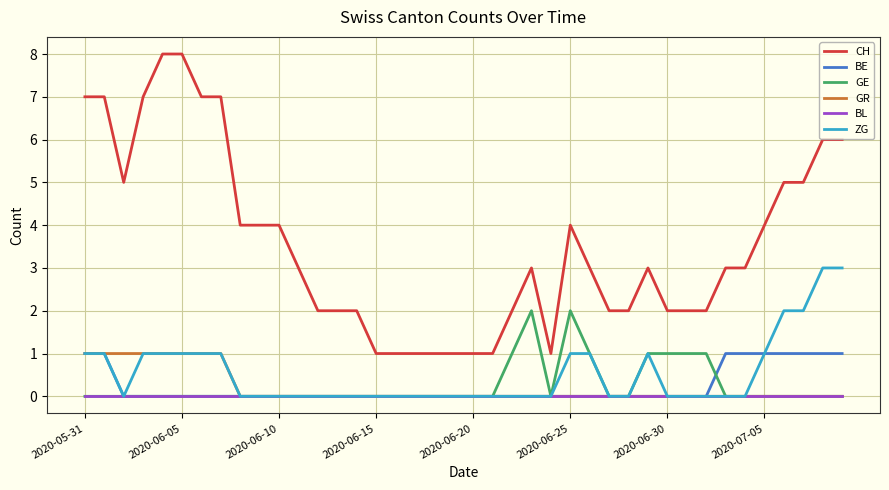

Which series has the widest spread of values?

CH